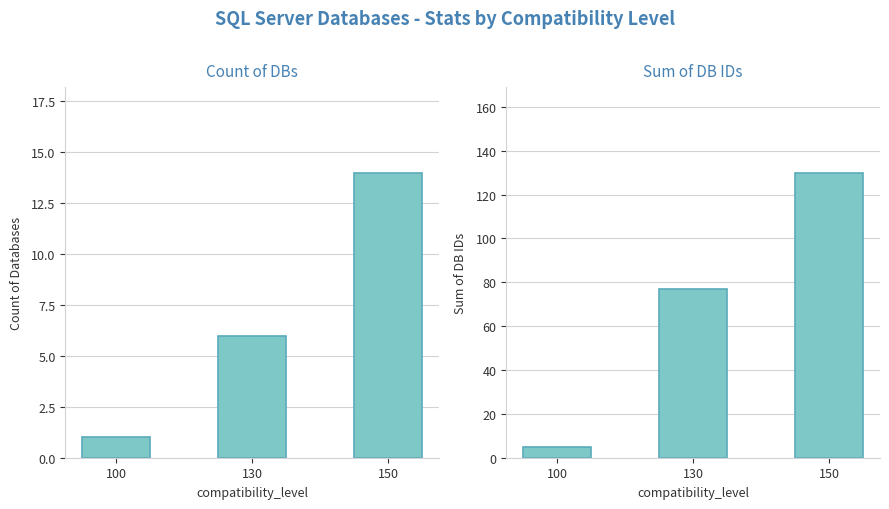

Reading right to left, transcribe all the data shown in this chart.

Count of Databases: 150=14	130=6	100=1
Sum of DB IDs: 150=130	130=77	100=5